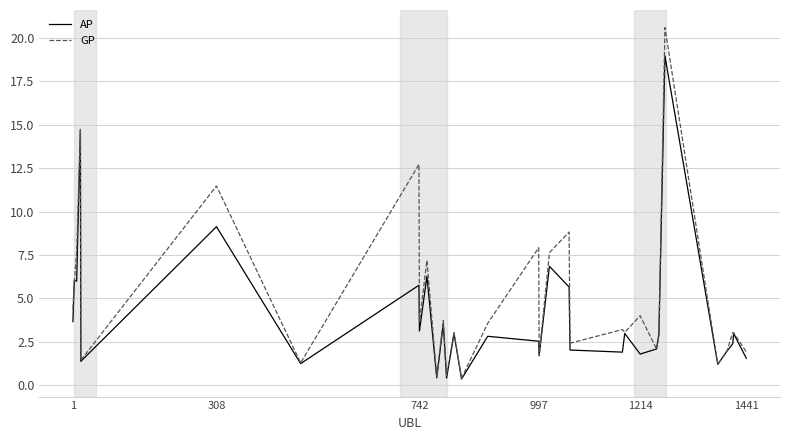

Which series has the largest range (max minus min)?

GP